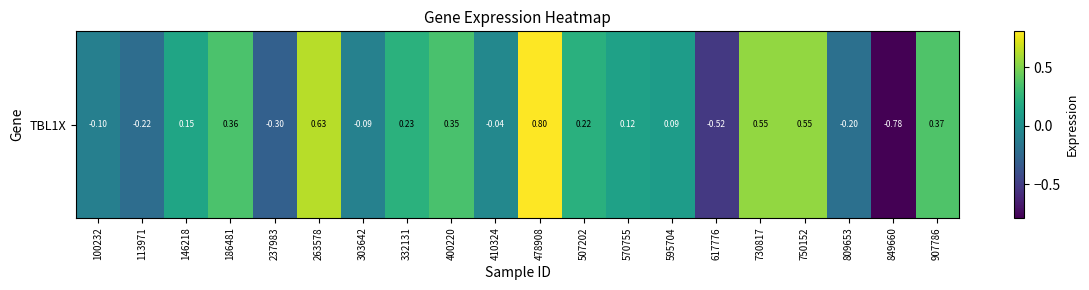

At which category does the chart reach its minimum across all series?

849660